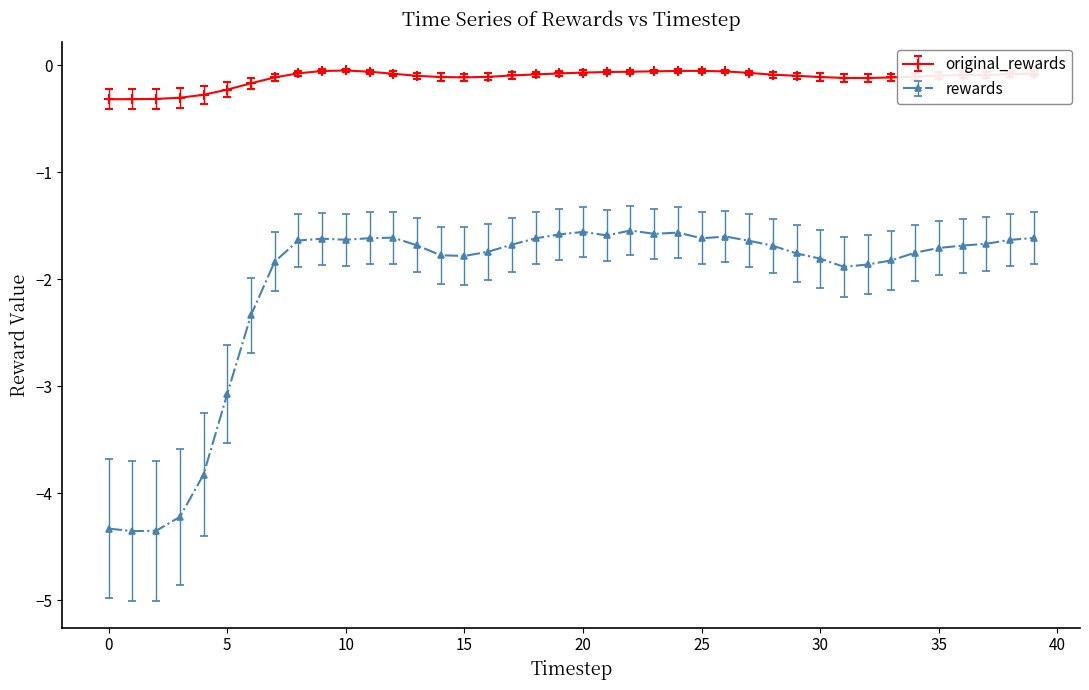

What are all the series names shown in the legend?

original_rewards, rewards